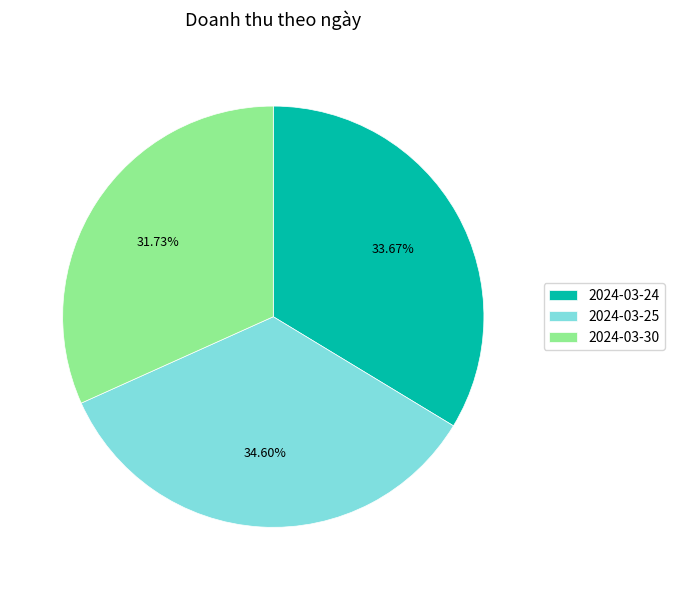

Between 2024-03-30 and 2024-03-25, which is larger?

2024-03-25